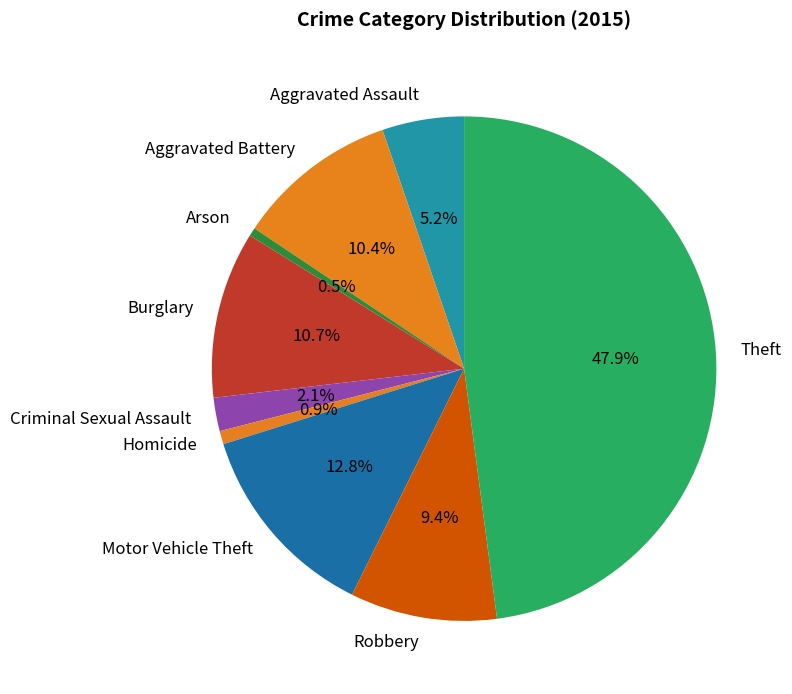

Between Robbery and Criminal Sexual Assault, which is larger?

Robbery